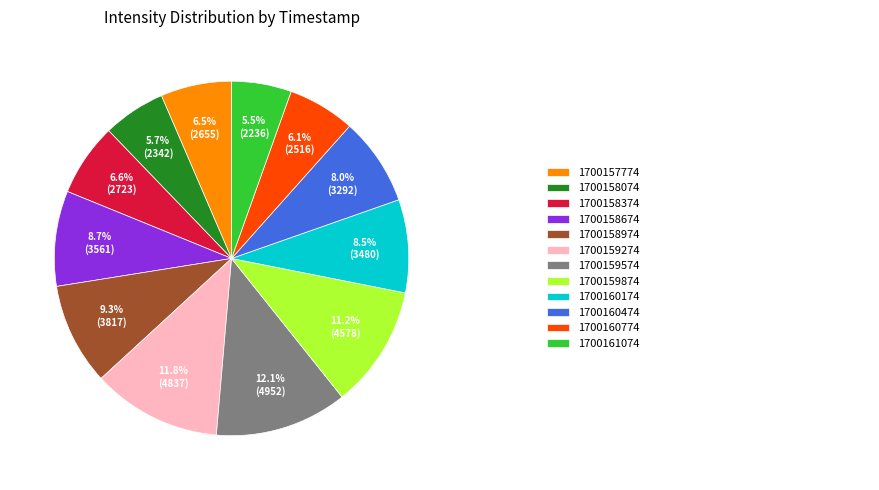

Is there any slice that represents more than half of the pie?

No